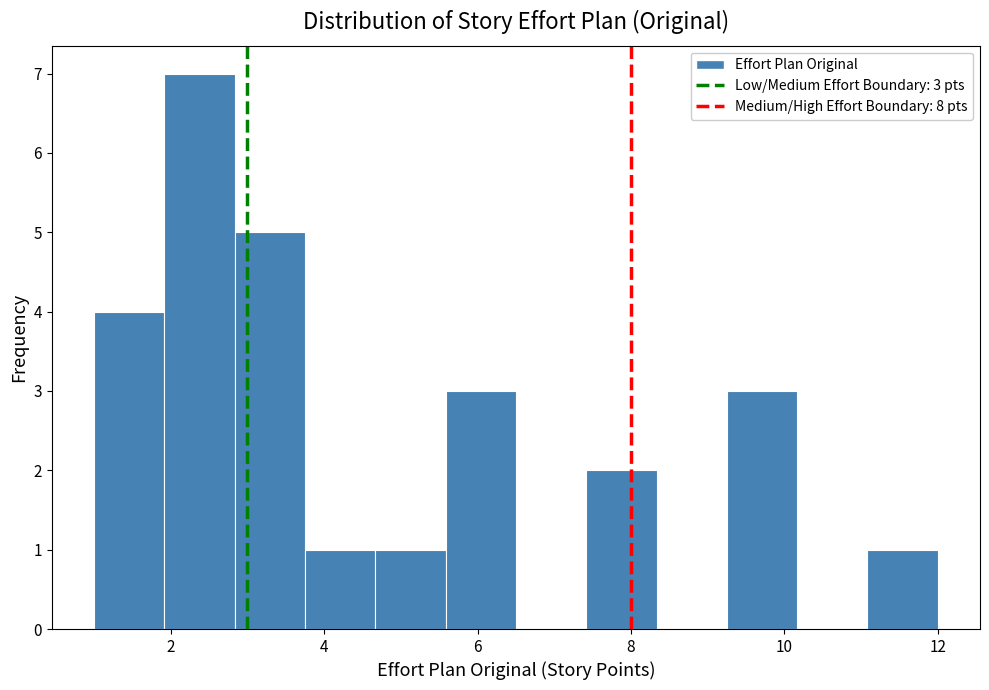

Which range on the x-axis has the tallest bar?

2.0 to 2.8